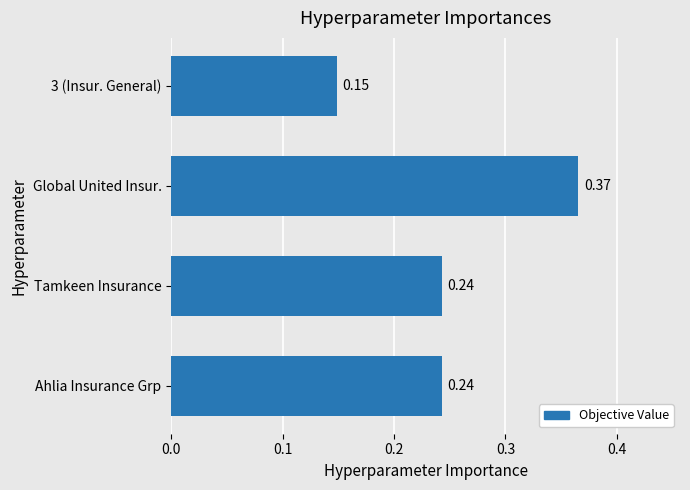

Which label corresponds to the largest value in the chart?

Global United Insur.